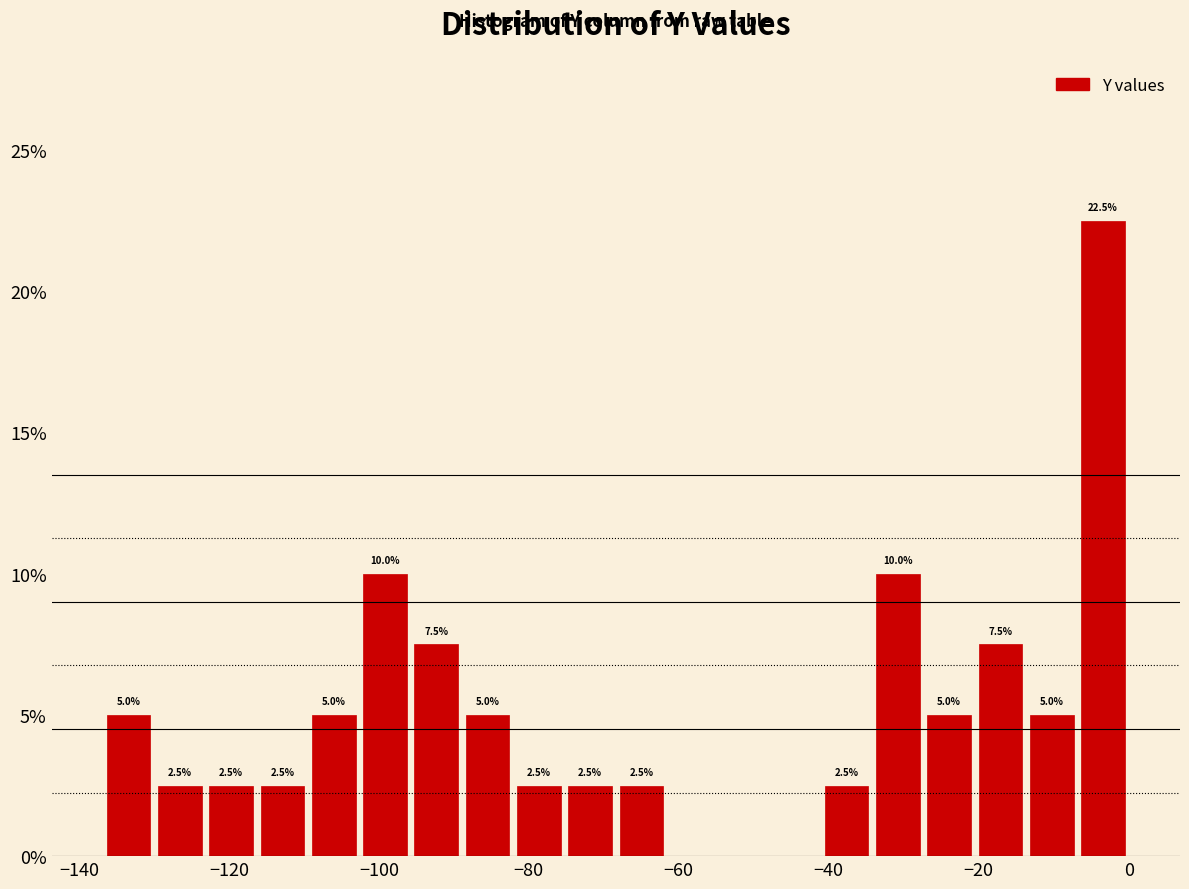

Read against the x-axis, roughly where is the centre of the tallest bar?

-4